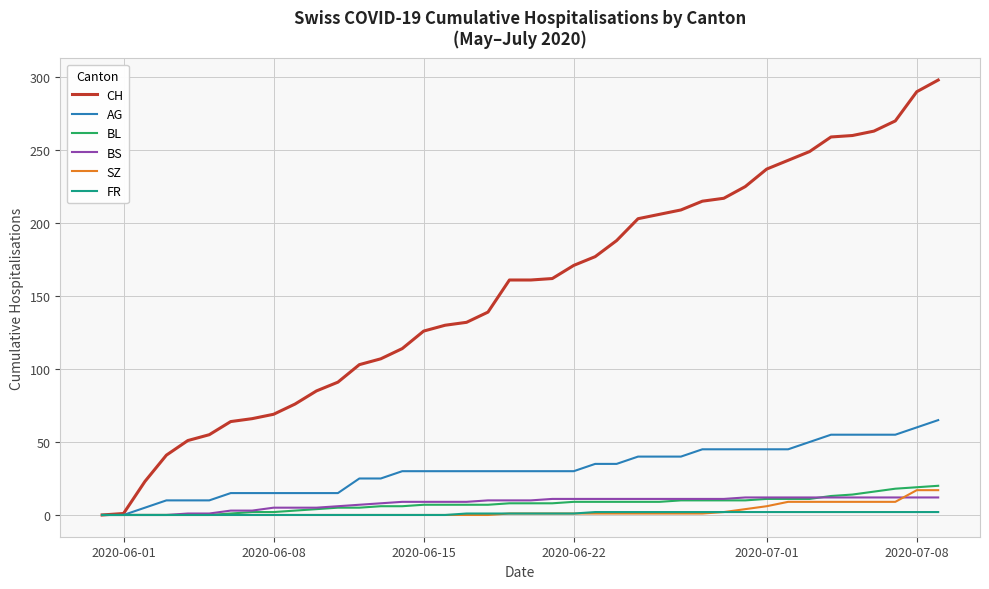

Which series has the largest range (max minus min)?

CH